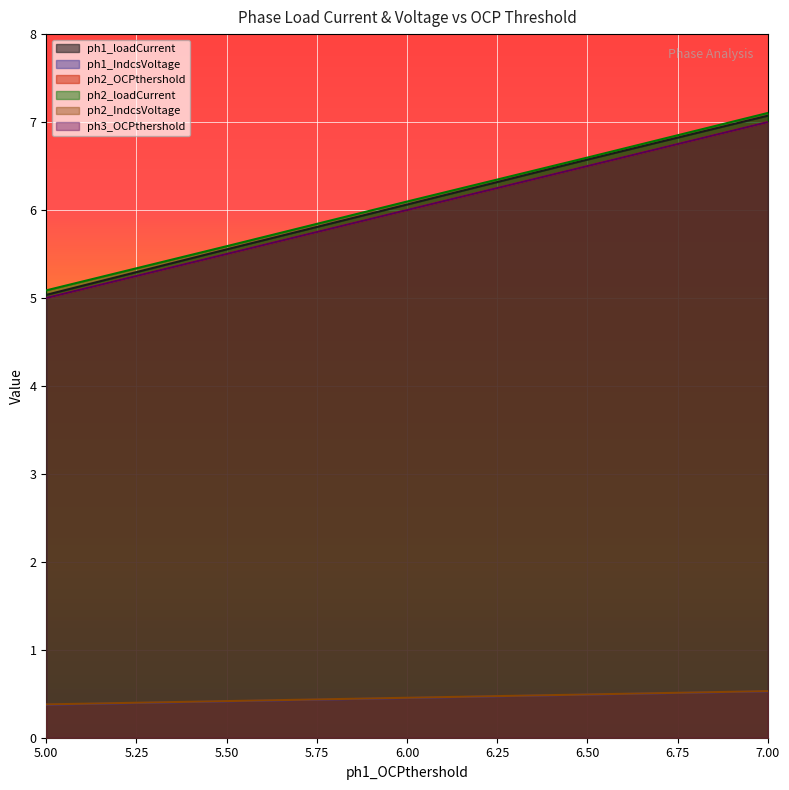

Is it true that ph1_IndcsVoltage equals 0.5 at 6.50?

True